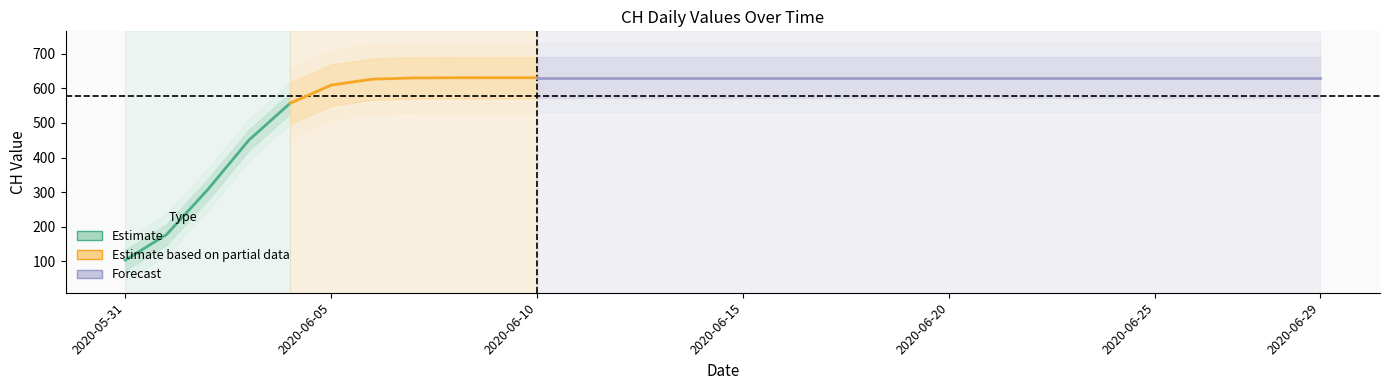

What is the label of the 8th point from the left?

2020-06-07